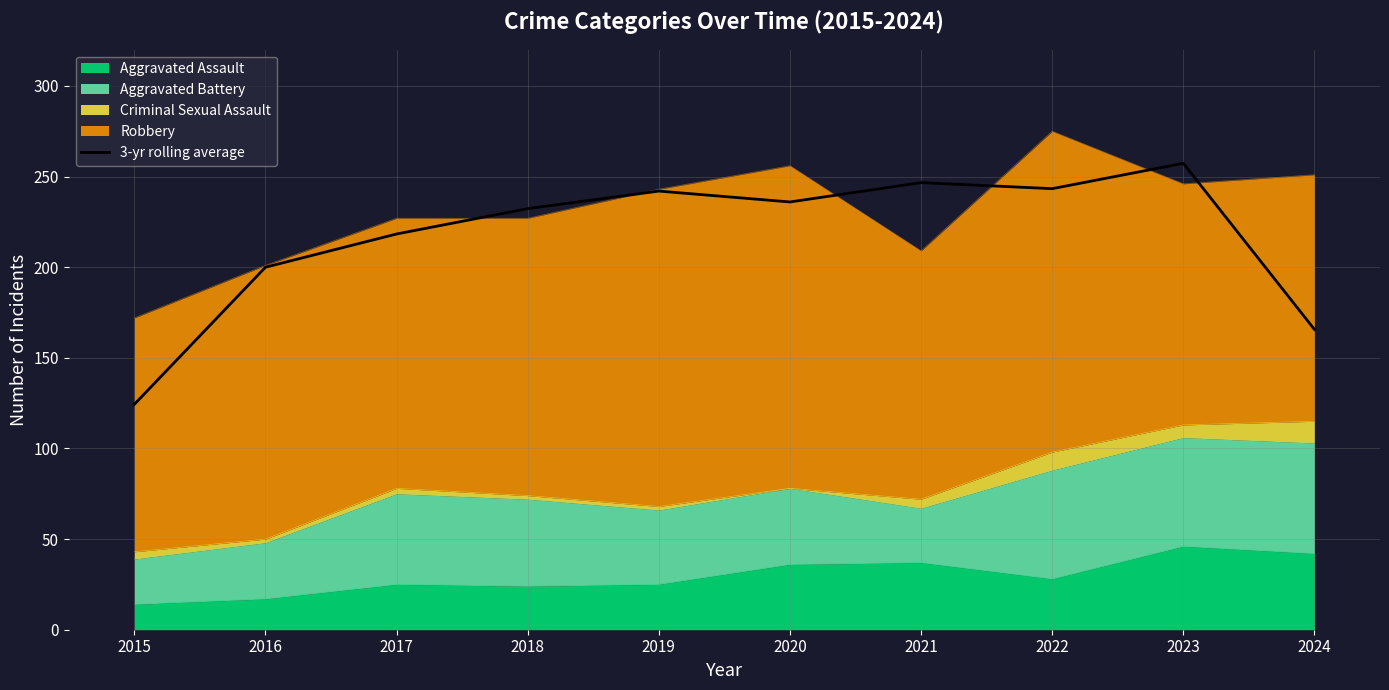

List the labels in order of value, smallest first.

2015, 2024, 2016, 2017, 2018, 2020, 2019, 2022, 2021, 2023